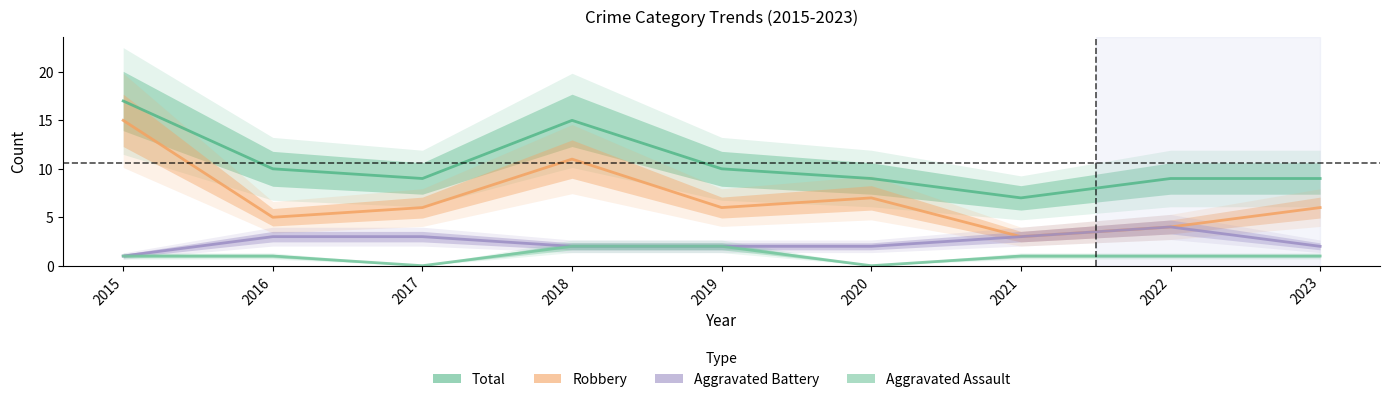

True or false: Total and Aggravated Battery cross at least once.

False